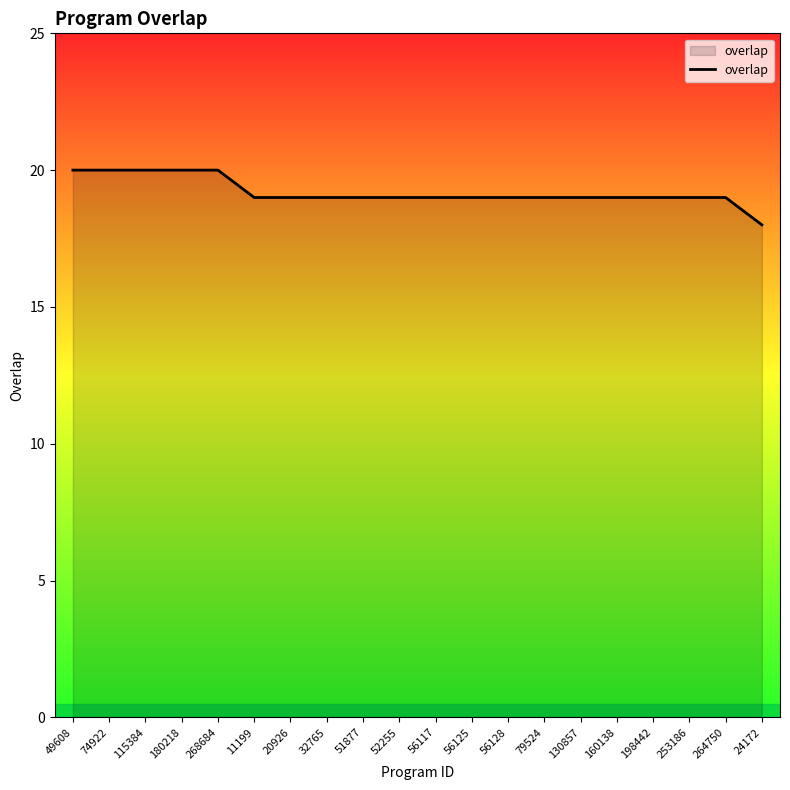

How many lines are shown in the chart?

1